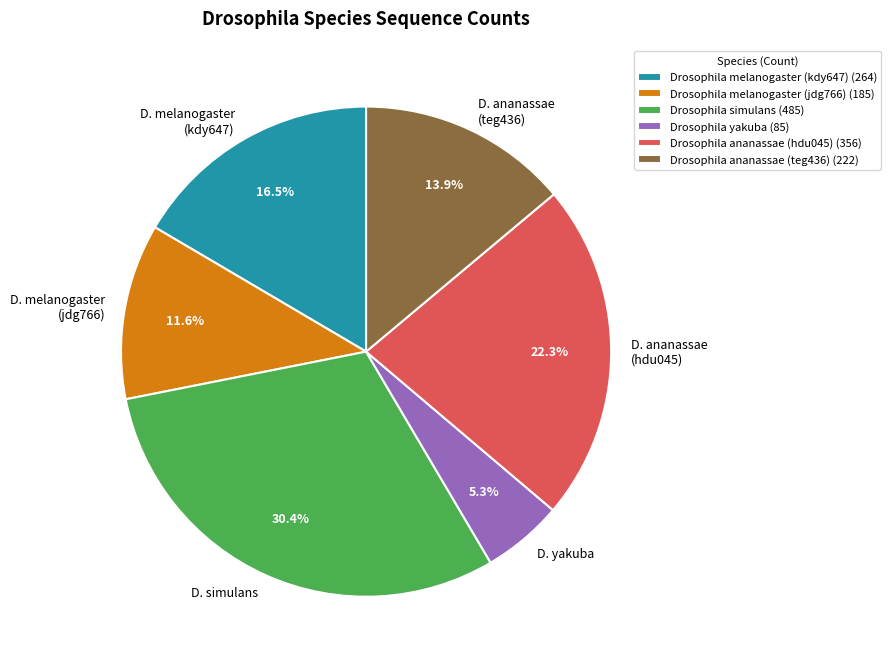

Does any single category account for the majority?

No